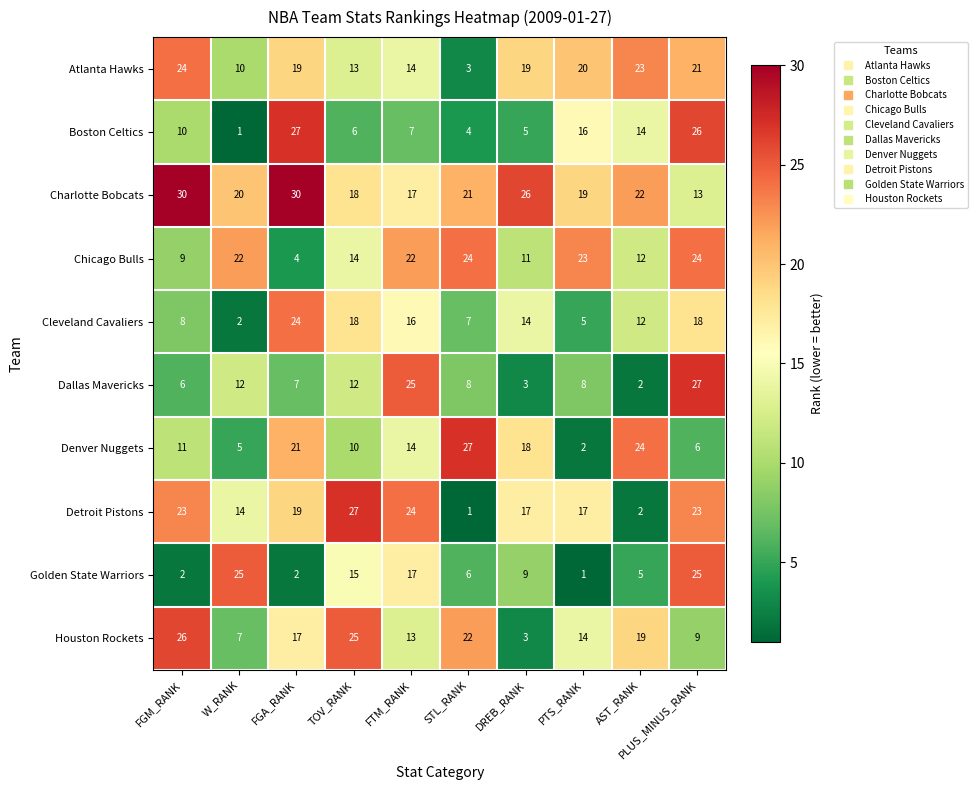

What is the approximate value of Boston Celtics at TOV_RANK?

6